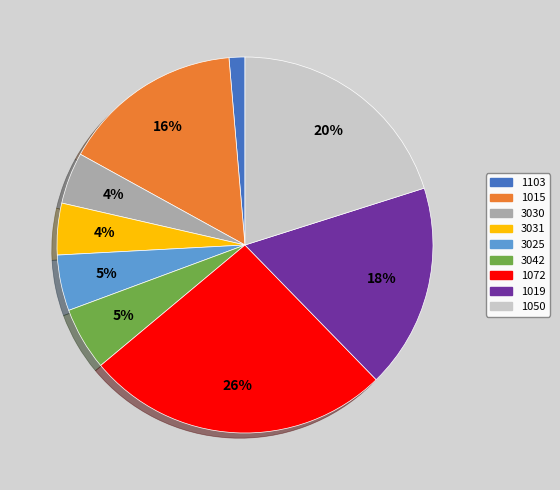

Is the sum of 1019 and 1072 greater than half?

No